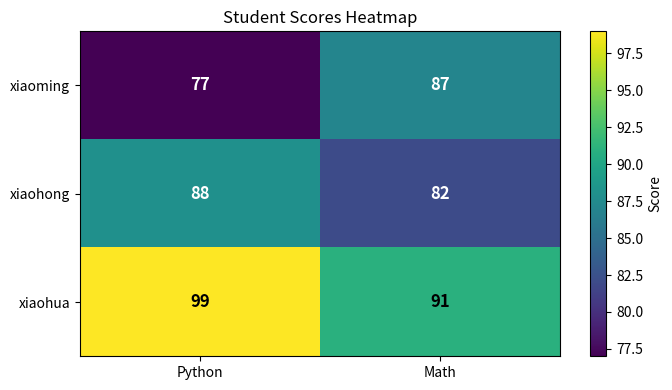

Is it true that xiaohong equals 43 at Math?

False